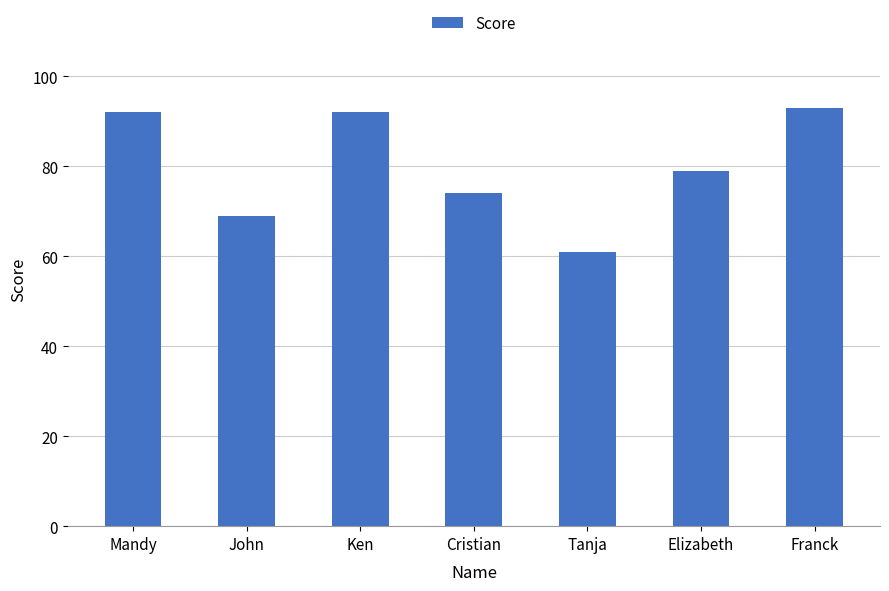

How many categories are shown in the chart?

7